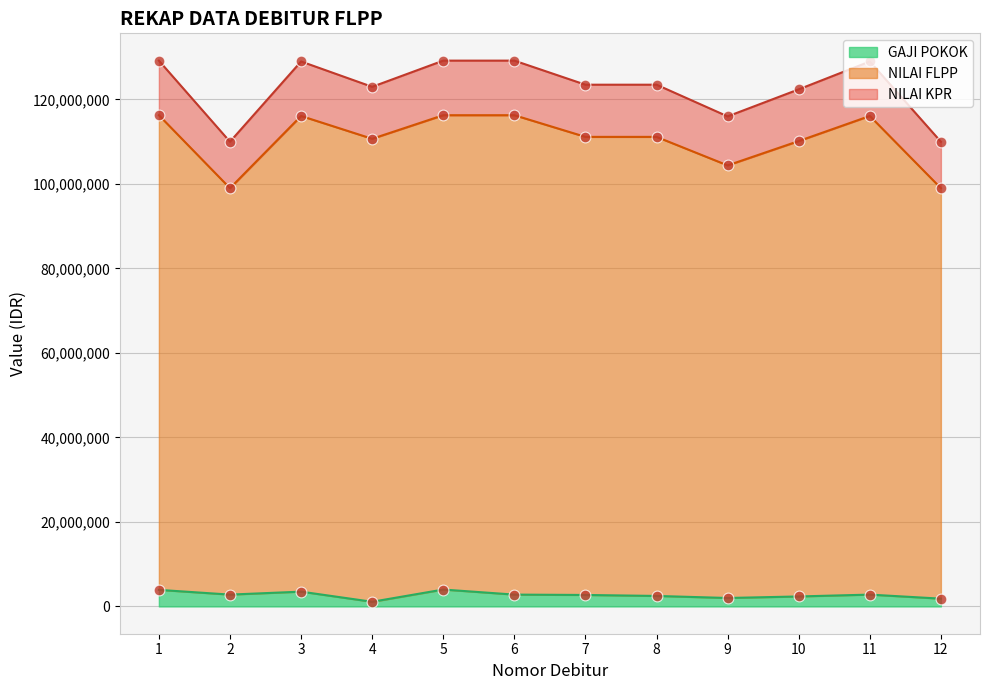

What are all the series names shown in the legend?

NILAI KPR, NILAI FLPP, GAJI POKOK